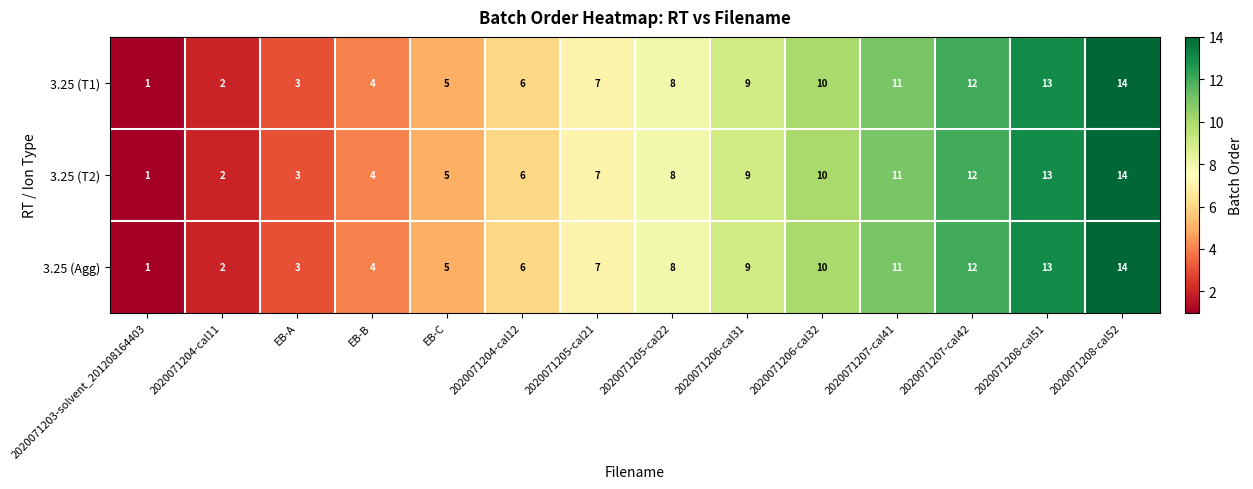

What is the smallest value displayed?

1